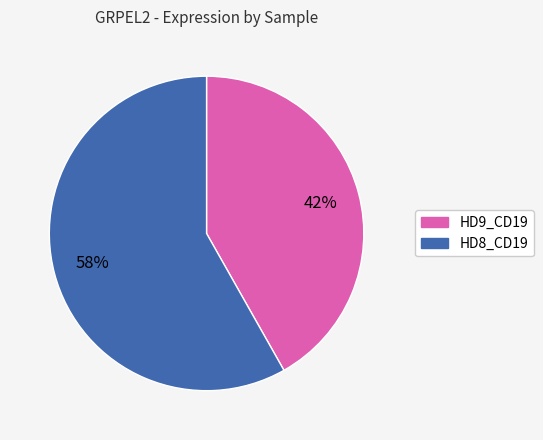

How many slices are in this pie chart?

2